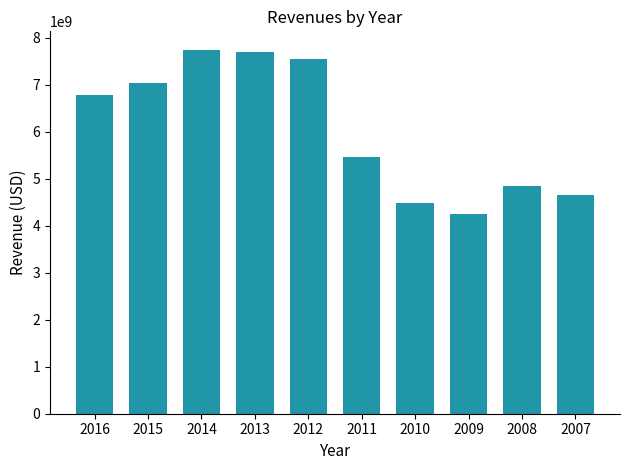

What is the difference between the values at 2011 and 2012?

2091900000